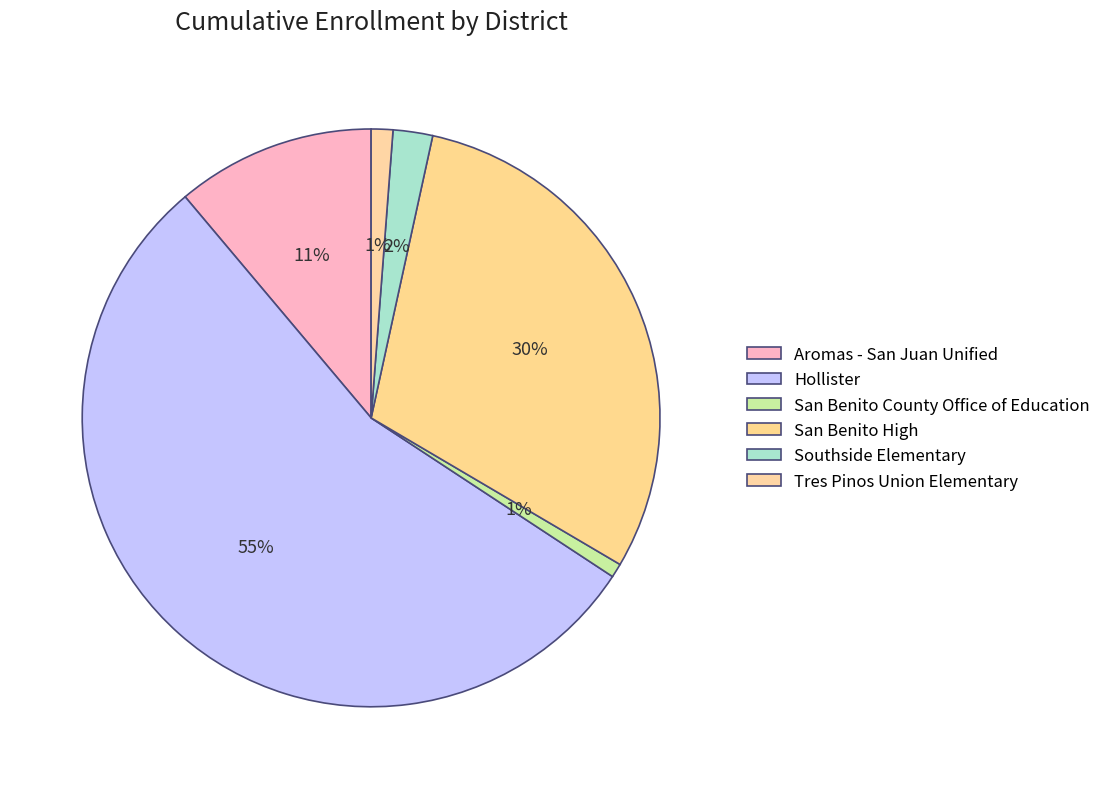

How many segments does this pie chart have?

6